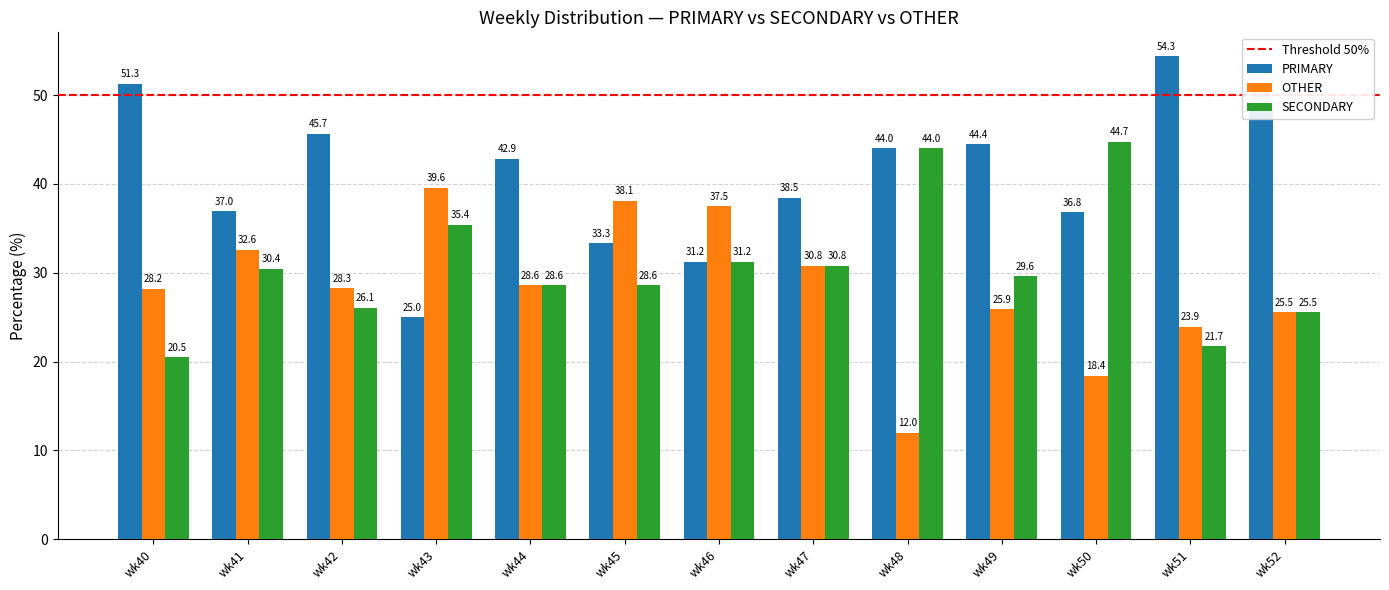

How many distinct data groups are displayed?

3